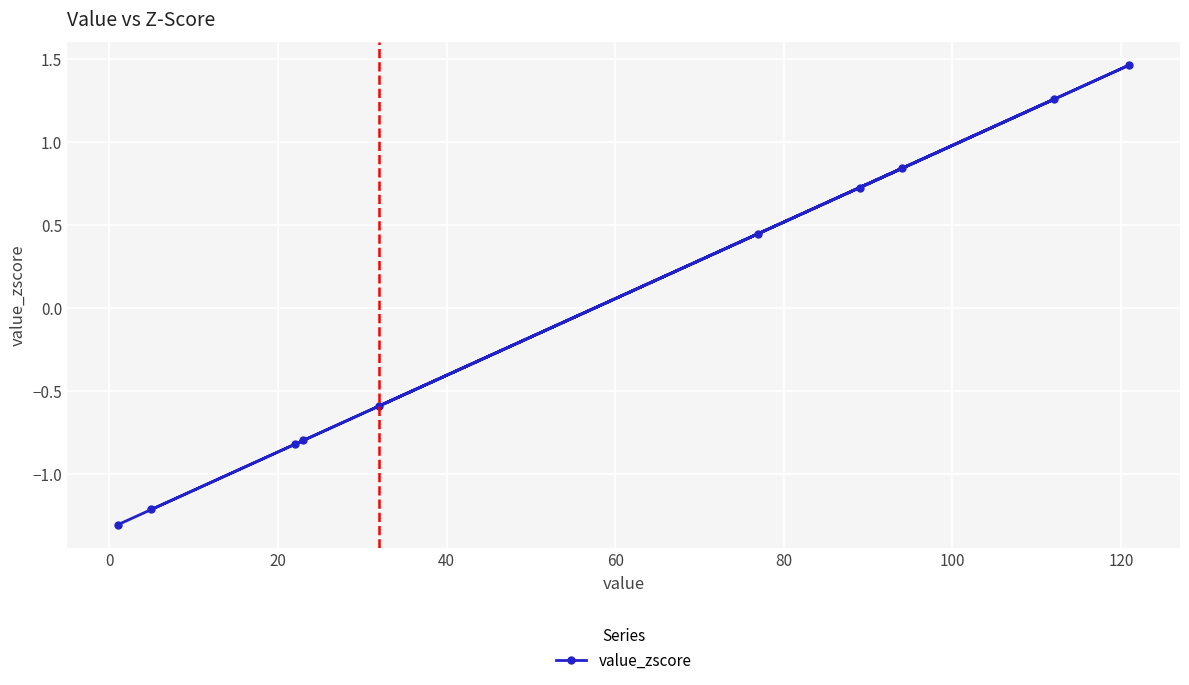

What is the value of the 3rd point from the left?

-0.8